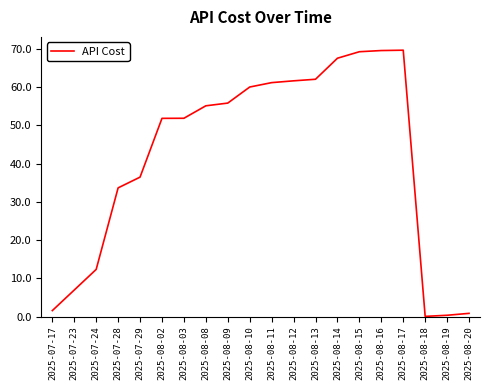

What is the greatest value displayed?

69.6